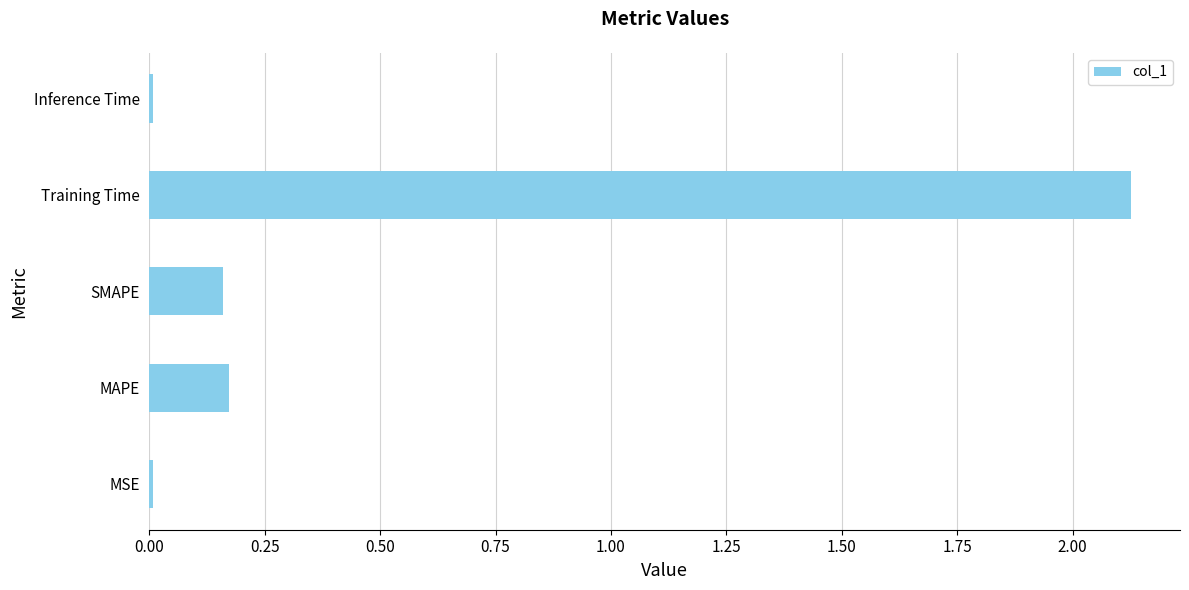

Between Training Time and SMAPE, which is larger?

Training Time